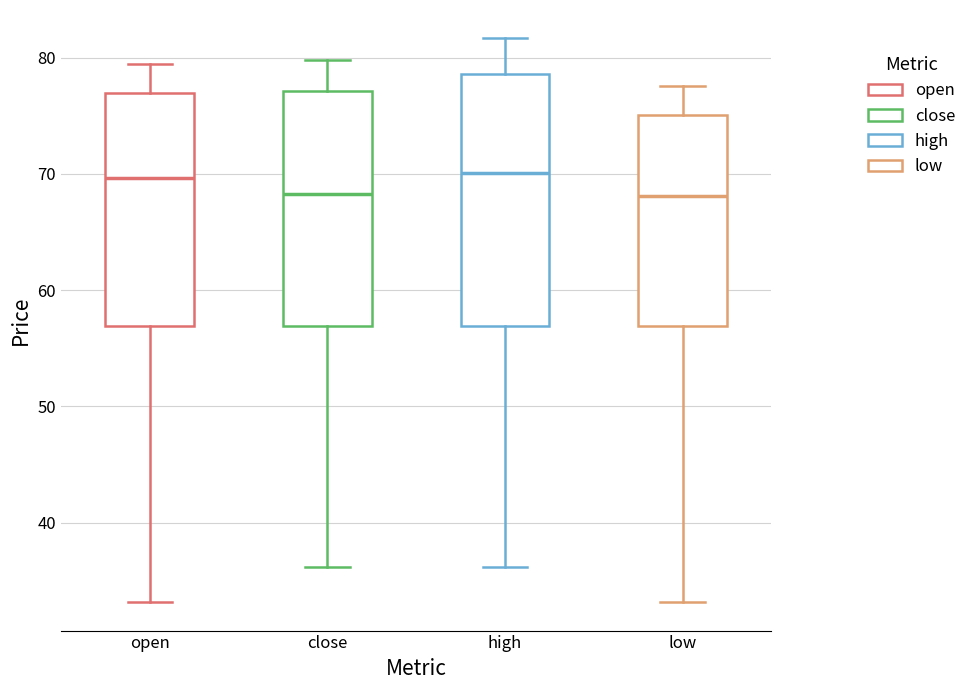

Reading left to right, transcribe this box plot: for each box, give where its median line is, the range the box spans, and where its two whiskers end, as read against the y-axis. The values are not printed on the chart, so give them approximately, as read against the axis.

open: median 70, box 57 to 77, whiskers 33 to 80
close: median 68, box 57 to 77, whiskers 36 to 80
high: median 70, box 57 to 79, whiskers 36 to 82
low: median 68, box 57 to 75, whiskers 33 to 78